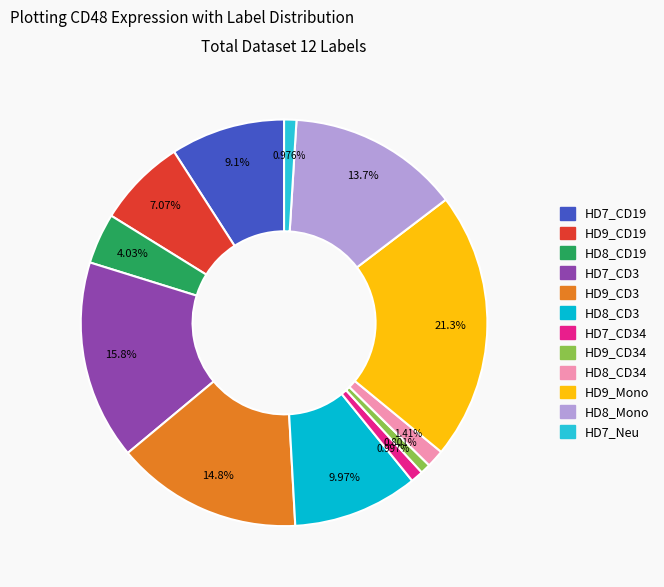

To the nearest percent, what is the average slice percentage?

8%